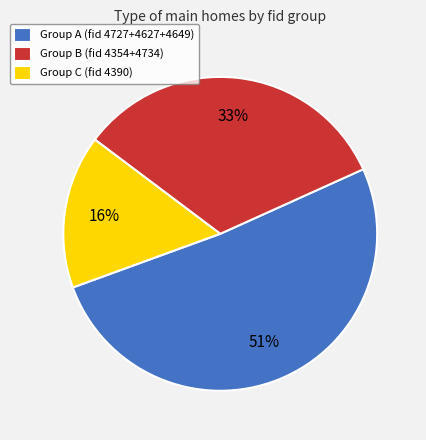

Is the sum of Group A (fid 4727+4627+4649) and Group C (fid 4390) greater than half?

Yes